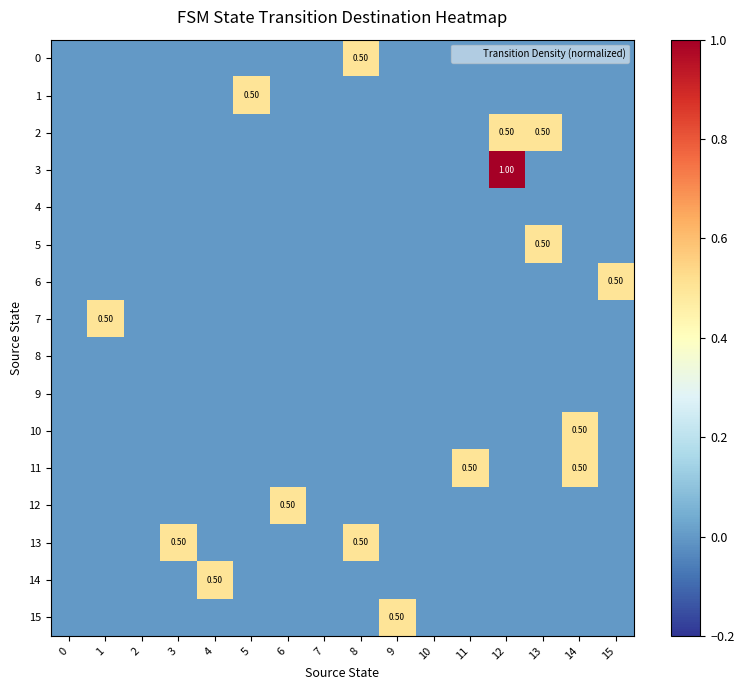

Rank the categories by 10 value from highest to lowest.

14, 0, 1, 2, 3, 4, 5, 6, 7, 8, 9, 10, 11, 12, 13, 15